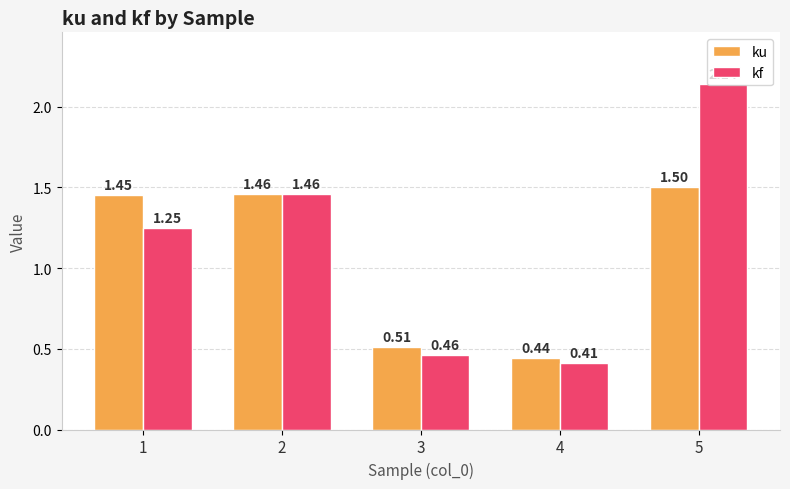

Which series has the largest range (max minus min)?

kf